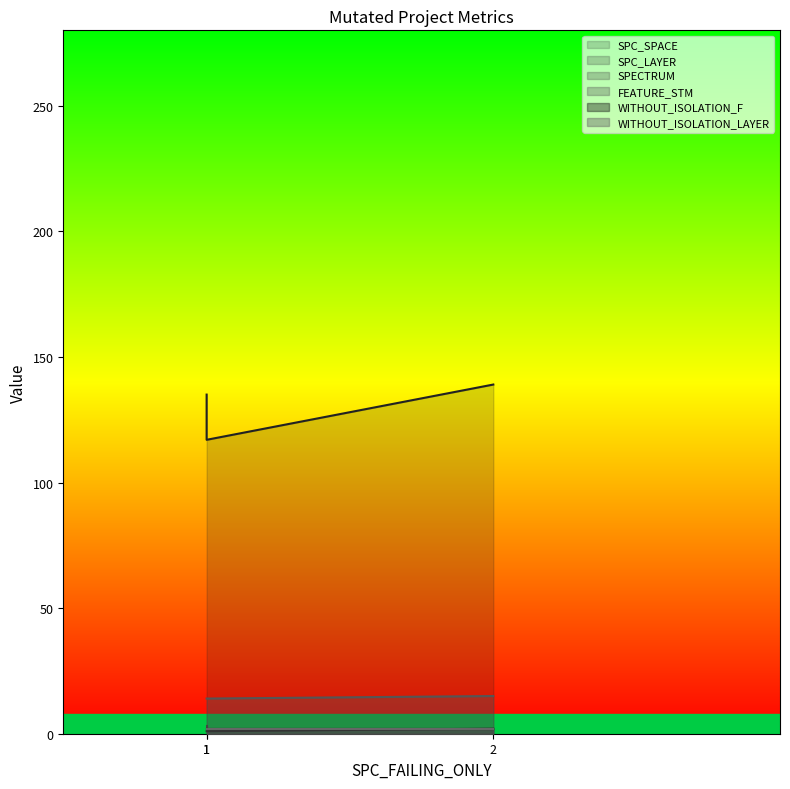

Does the chart have visible grid lines?

No